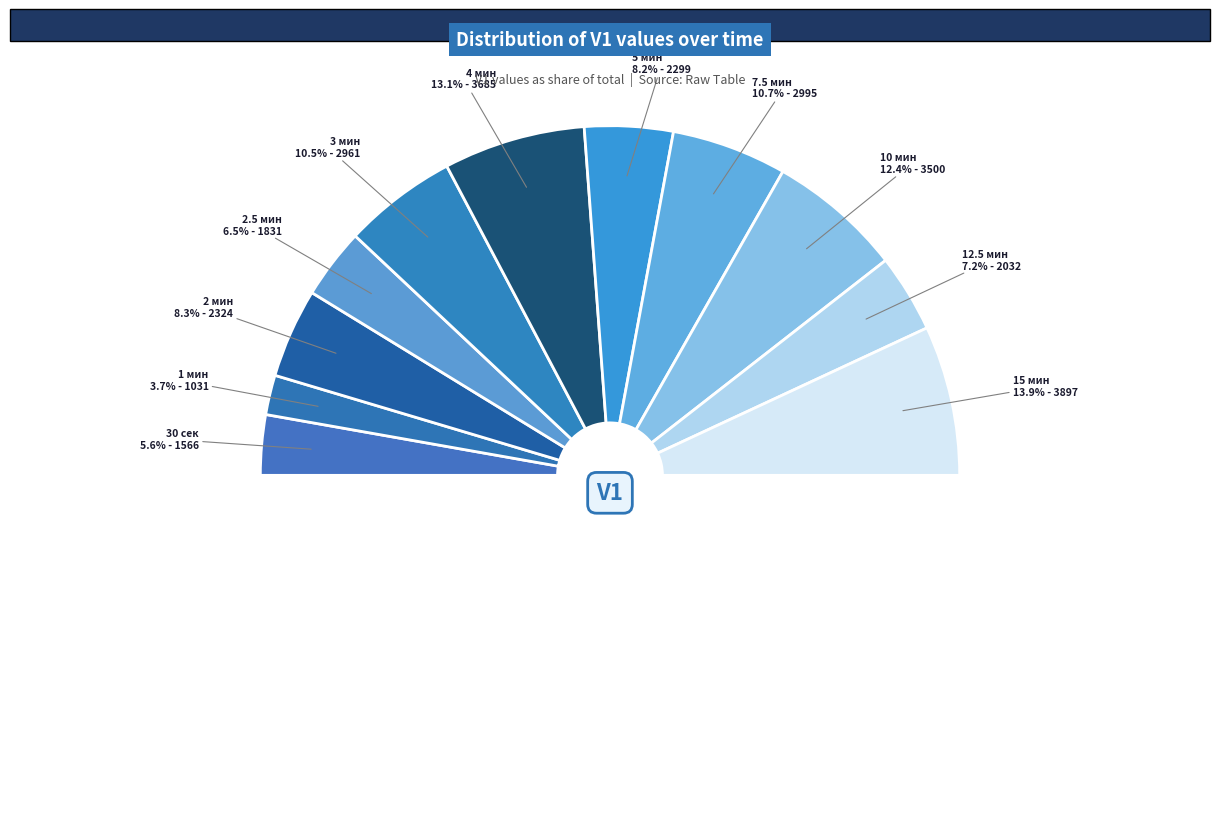

Is there any slice that represents more than half of the pie?

No